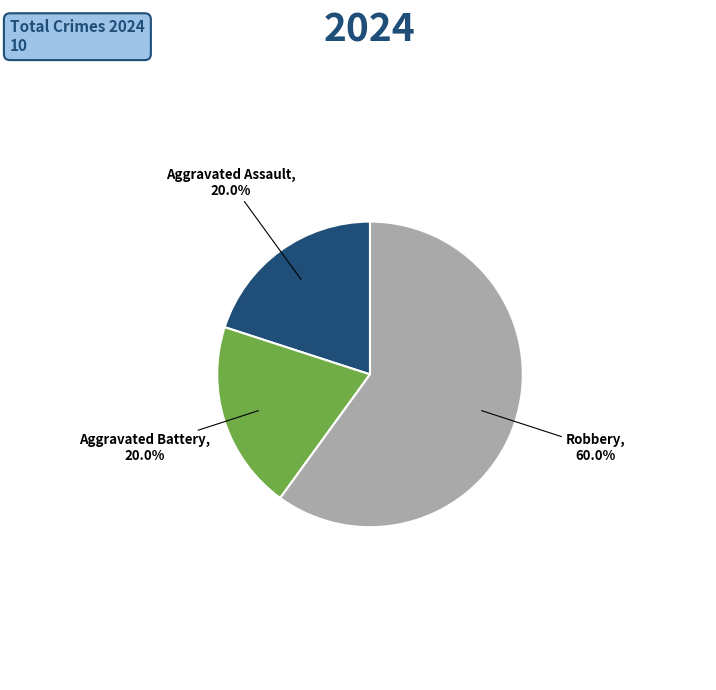

Is there any slice that represents more than half of the pie?

Yes